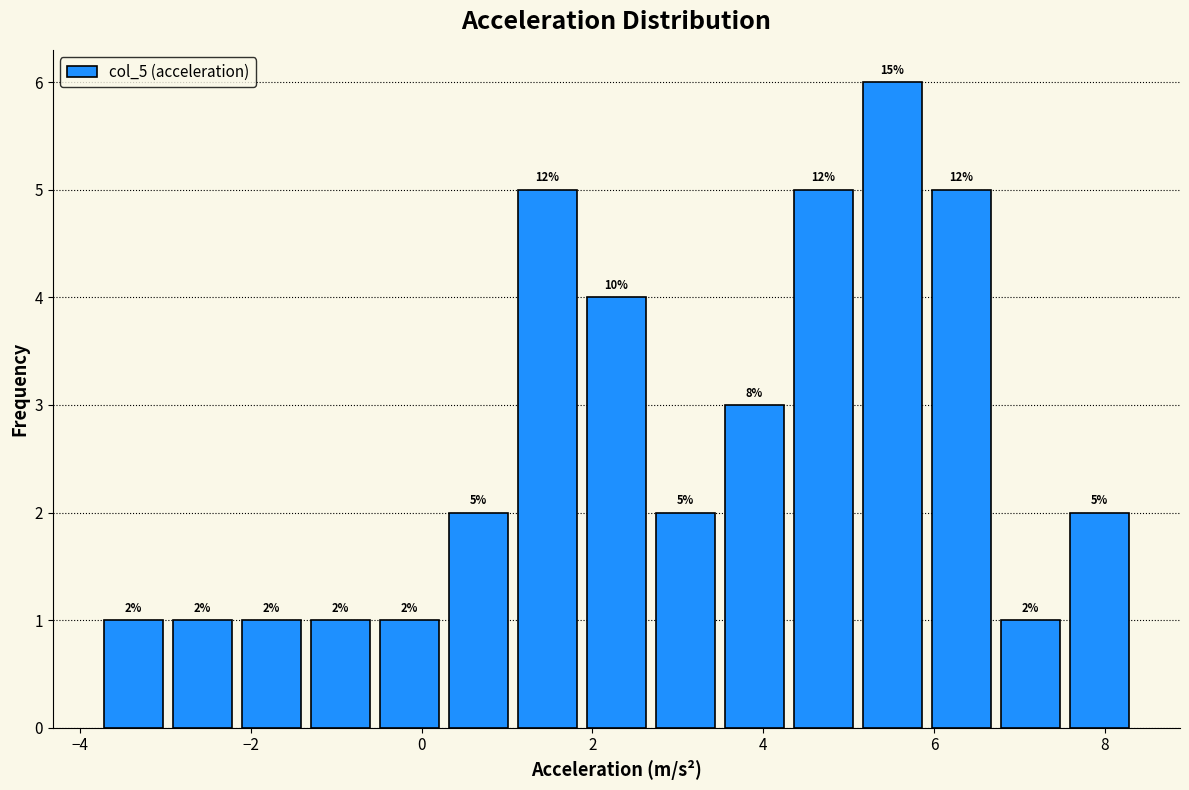

Which range on the x-axis has the tallest bar?

5.2 to 6.0